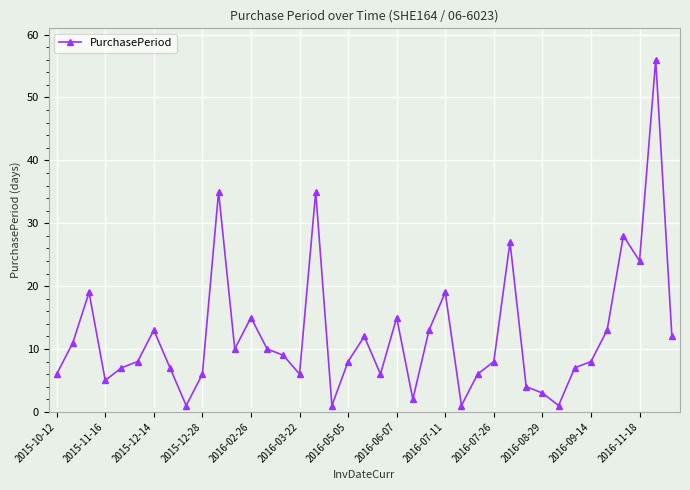

What is the difference between the maximum and second lowest values?

55